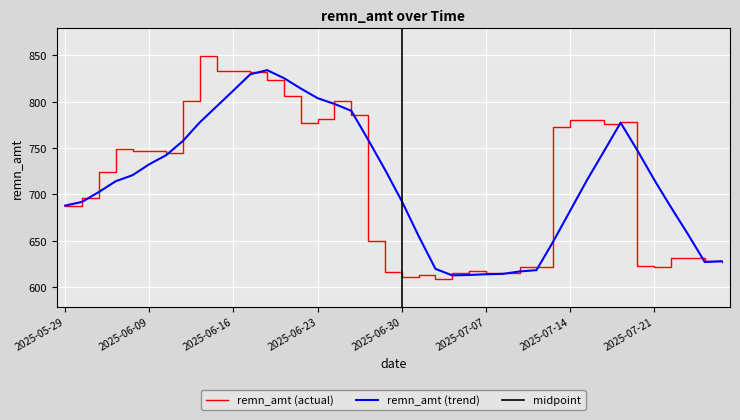

Rank the categories by value from highest to lowest.

2025-06-12, 2025-06-13, 2025-06-16, 2025-06-17, 2025-06-18, 2025-06-19, 2025-06-11, 2025-06-24, 2025-06-25, 2025-06-23, 2025-07-14, 2025-07-15, 2025-07-17, 2025-06-20, 2025-07-16, 2025-07-11, 2025-06-04, 2025-06-05, 2025-06-09, 2025-06-10, 2025-06-02, 2025-05-30, 2025-05-29, 2025-06-26, 2025-07-23, 2025-07-22, 2025-07-24, 2025-07-25, 2025-07-18, 2025-07-09, 2025-07-10, 2025-07-21, 2025-07-04, 2025-06-27, 2025-07-03, 2025-07-07, 2025-07-08, 2025-07-01, 2025-06-30, 2025-07-02